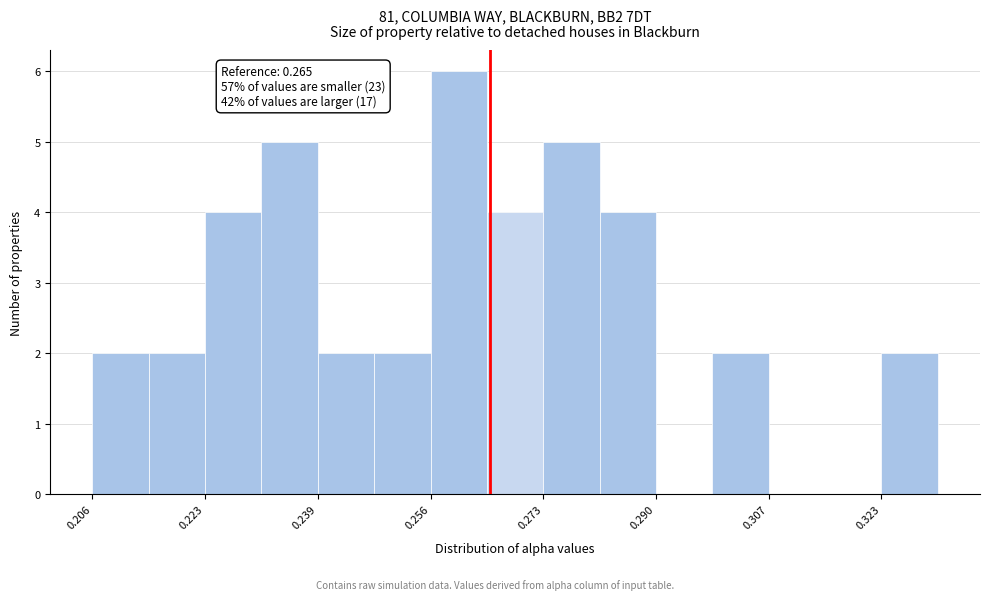

Over which range of the x-axis is the bar tallest?

0.256 to 0.264